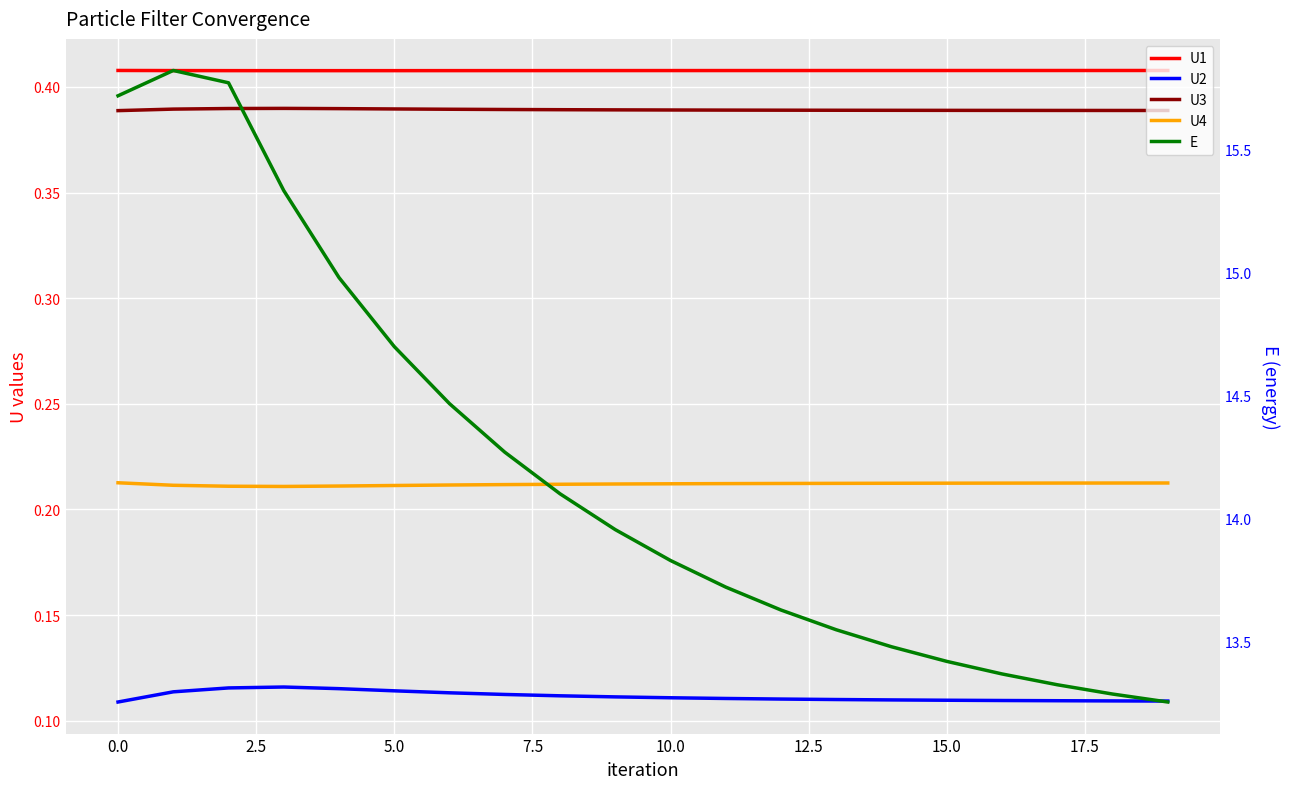

What is the lowest value of the U1 series?

0.4